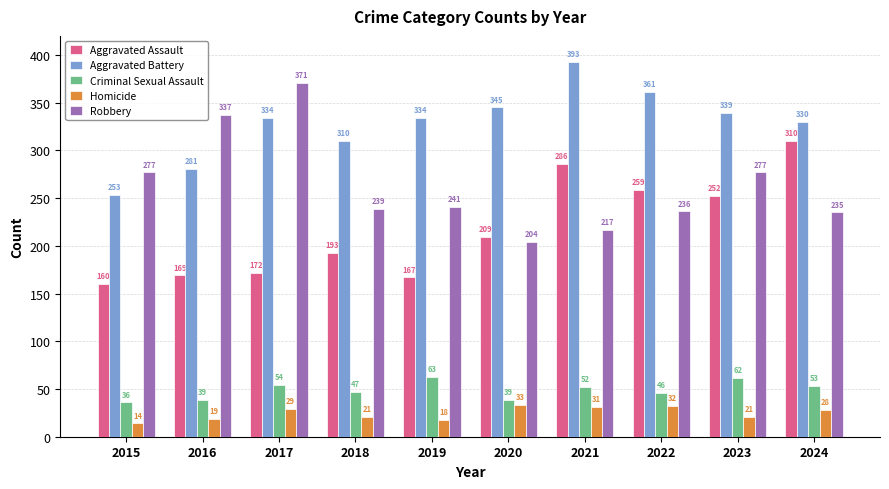

What is the average value of the Homicide series?

25